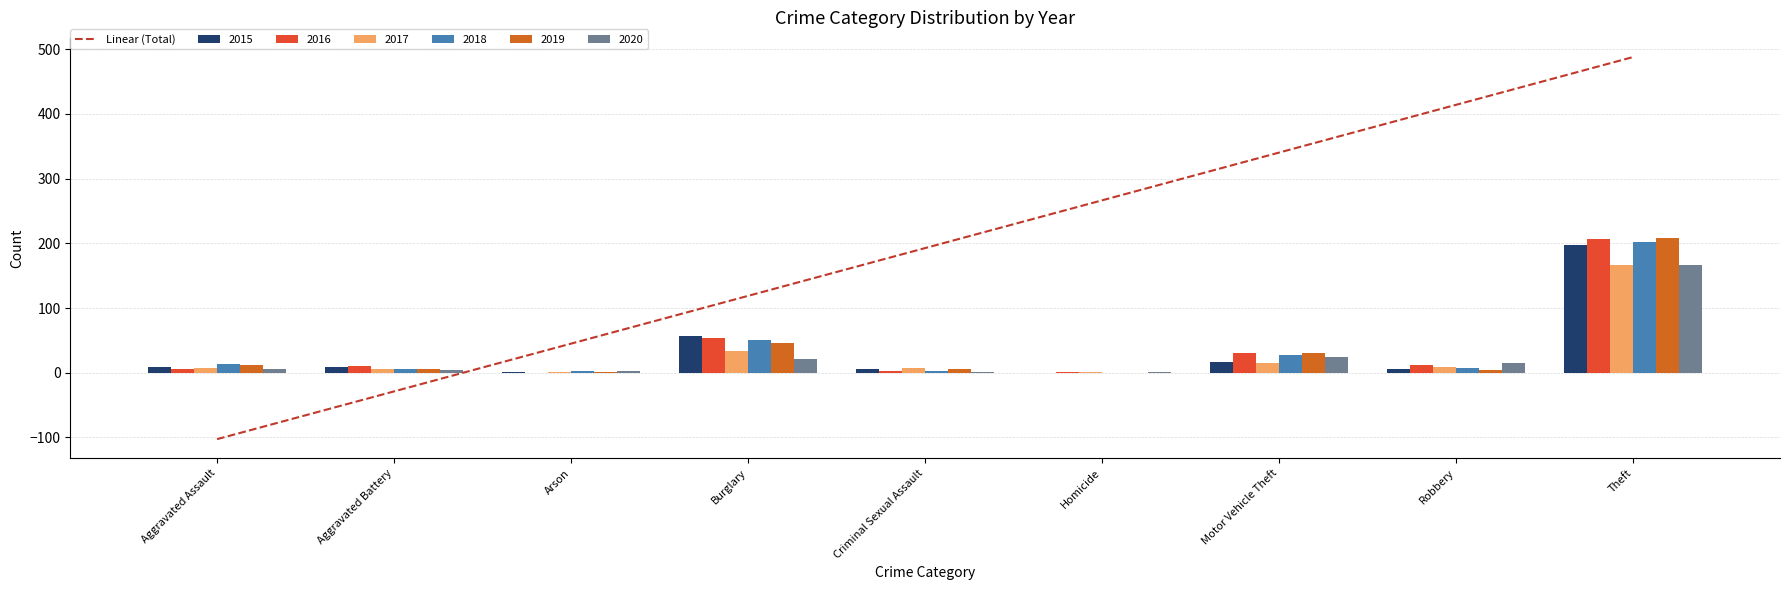

What is the total value across all series at Aggravated Battery?

39